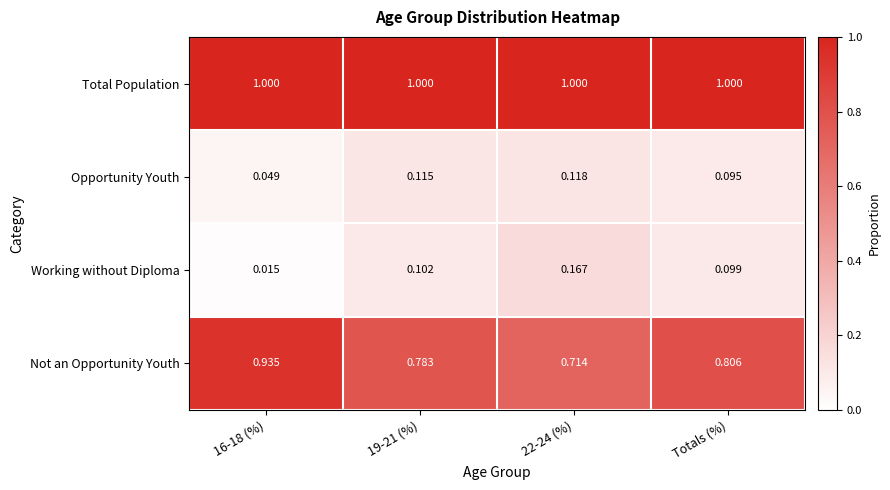

Between 16-18 (%) and 22-24 (%), which series saw the biggest shift?

Not an Opportunity Youth